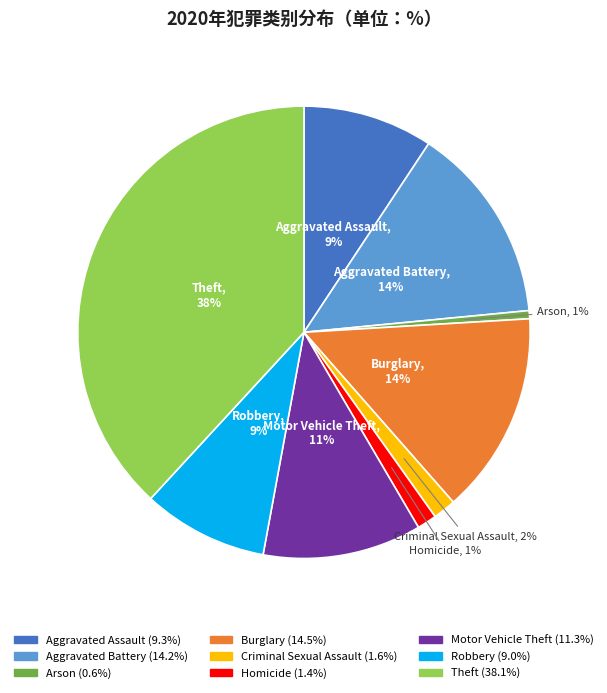

To the nearest percent, what is the difference between the Aggravated Battery and Motor Vehicle Theft slice percentages?

3%